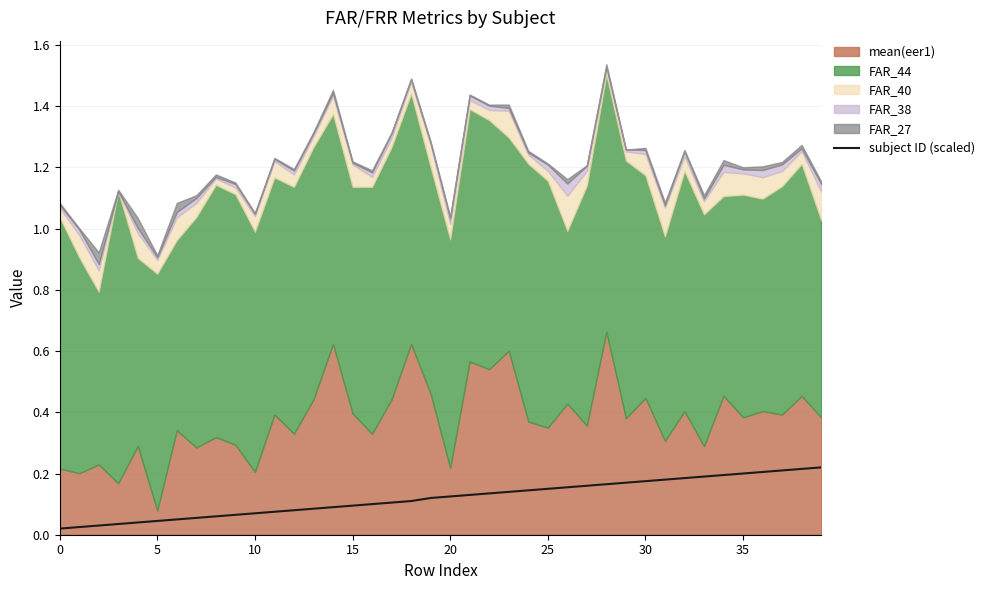

What is the sum of the values at 27 and 25?

0.3